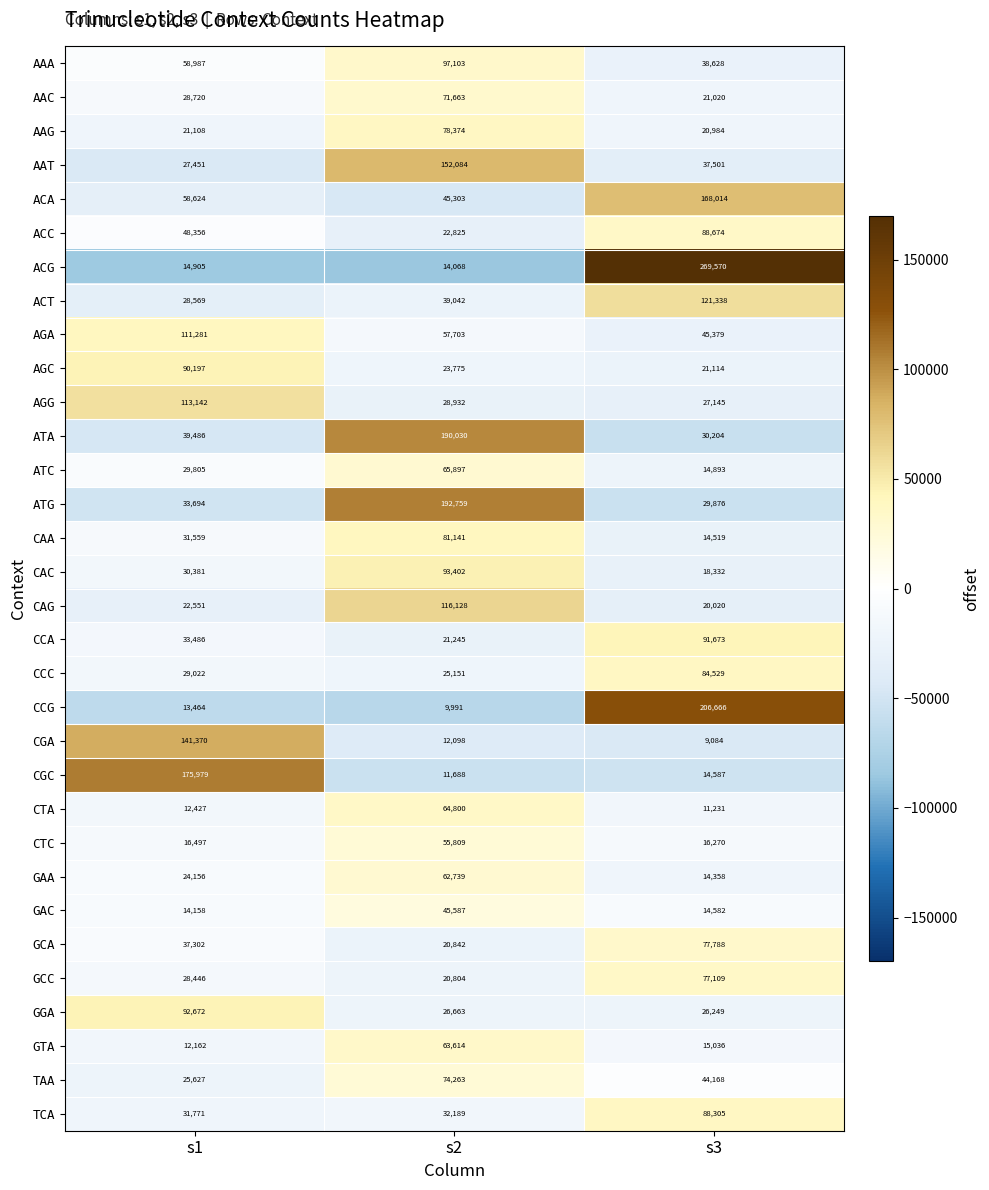

Rank the series at s3 from highest to lowest value.

ACG, CCG, ACA, ACT, CCA, ACC, TCA, CCC, GCA, GCC, AGA, TAA, AAA, AAT, ATA, ATG, AGG, GGA, AGC, AAC, AAG, CAG, CAC, CTC, GTA, ATC, CGC, GAC, CAA, GAA, CTA, CGA